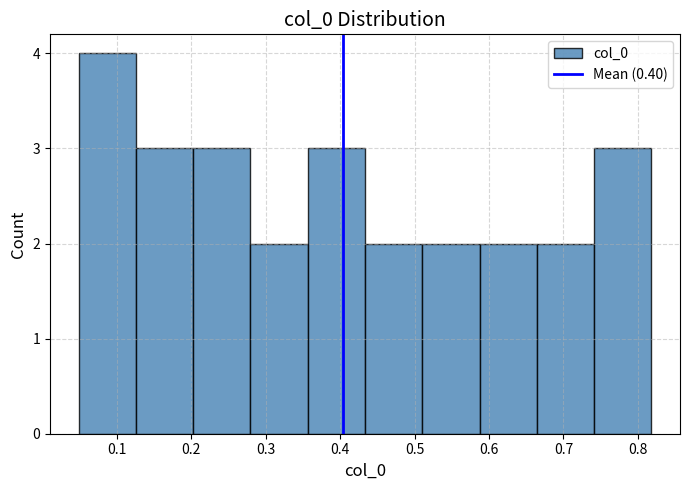

Reading left to right, transcribe this chart: for each bar, give the range it covers on the x-axis and its height. Neither the bar edges nor the heights are printed on the chart, so give them approximately, as read against the axes.

0.05 to 0.13: 4
0.13 to 0.20: 3
0.20 to 0.28: 3
0.28 to 0.36: 2
0.36 to 0.43: 3
0.43 to 0.51: 2
0.51 to 0.59: 2
0.59 to 0.66: 2
0.66 to 0.74: 2
0.74 to 0.82: 3